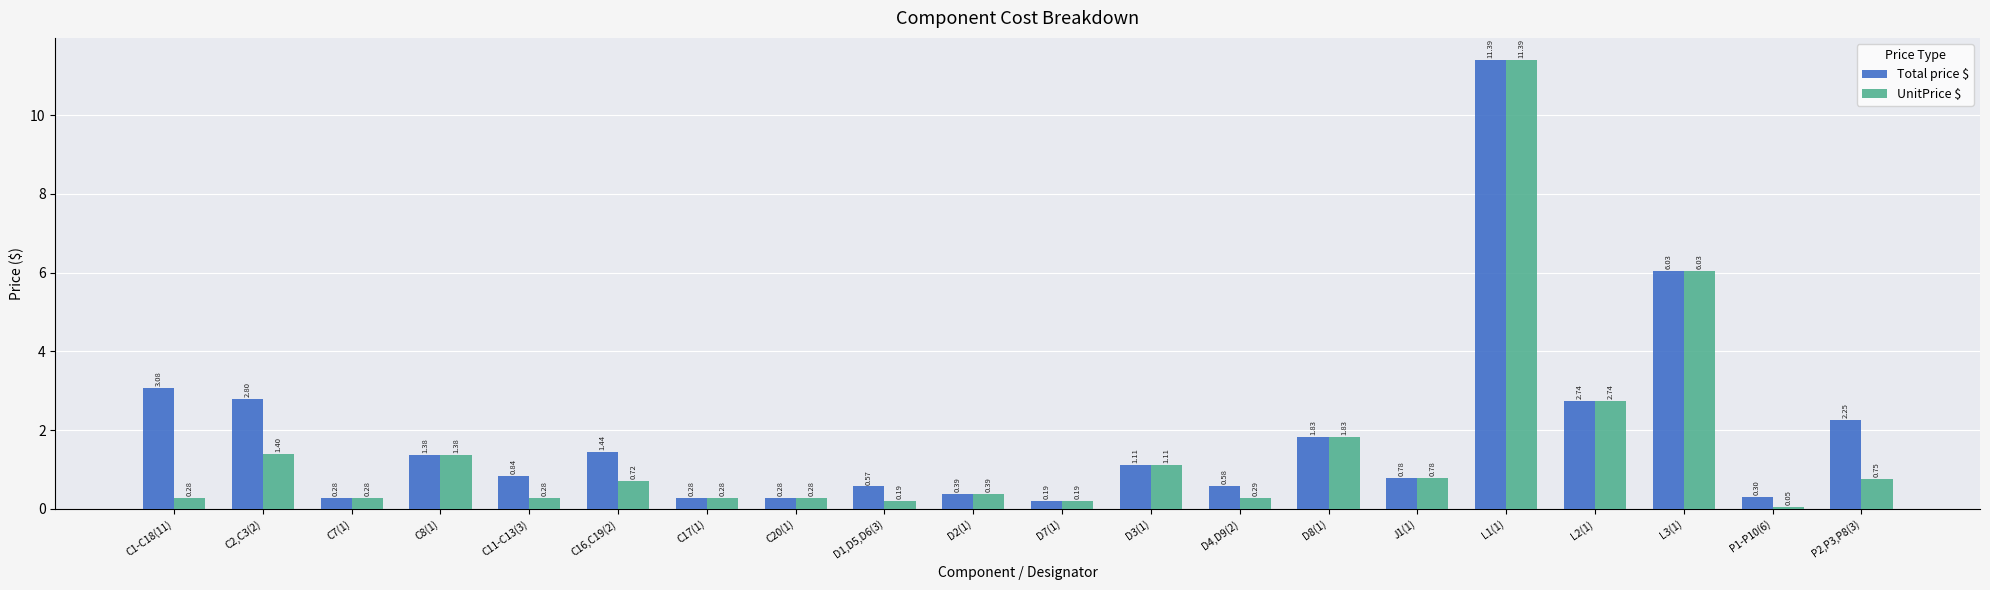

At how many categories does at least one series exceed 3?

3